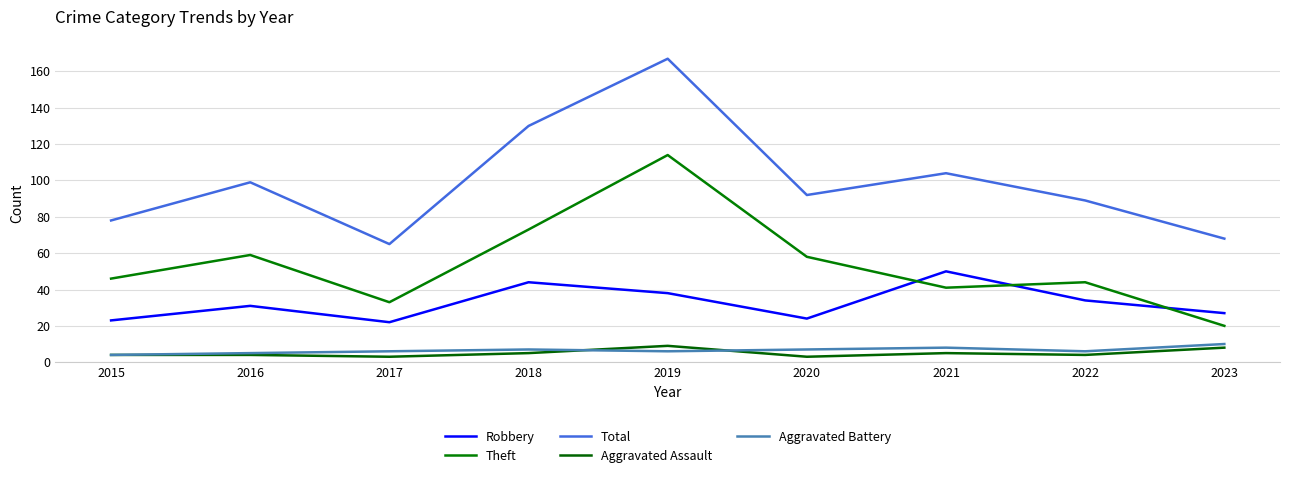

True or false: Aggravated Battery and Theft cross at least once.

False